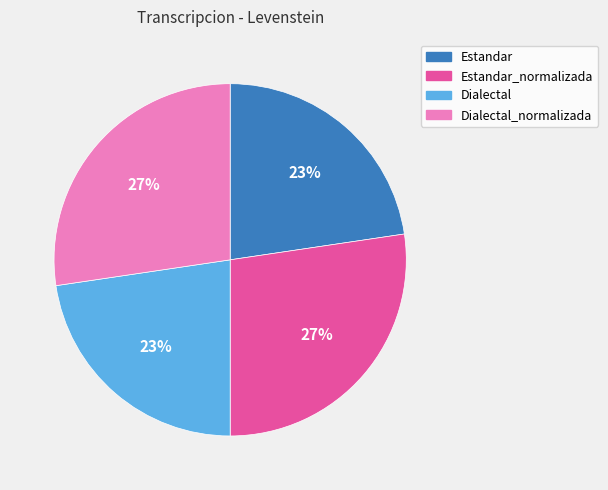

Is it true that Estandar_normalizada is 27% of the pie?

True